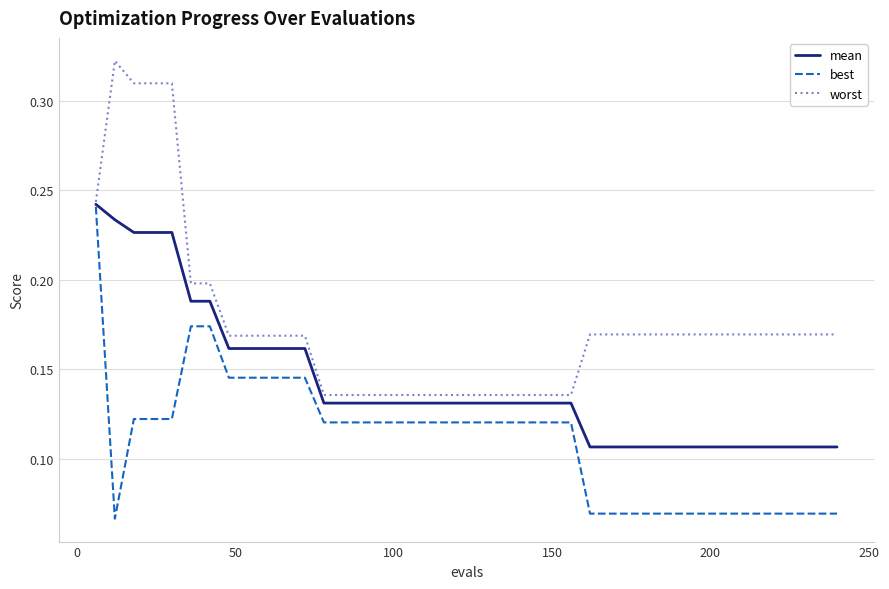

Rank the series by their average value, from highest to lowest.

worst, mean, best